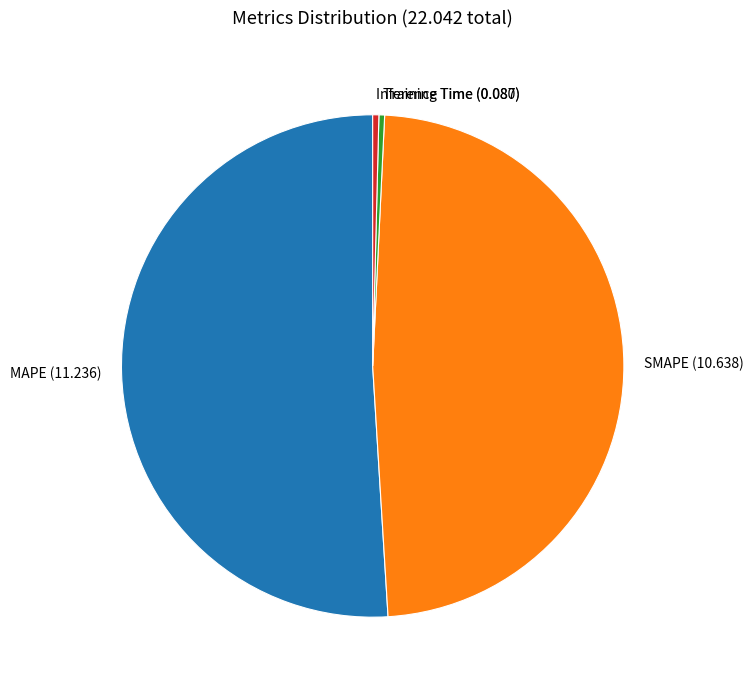

How many segments does this pie chart have?

4